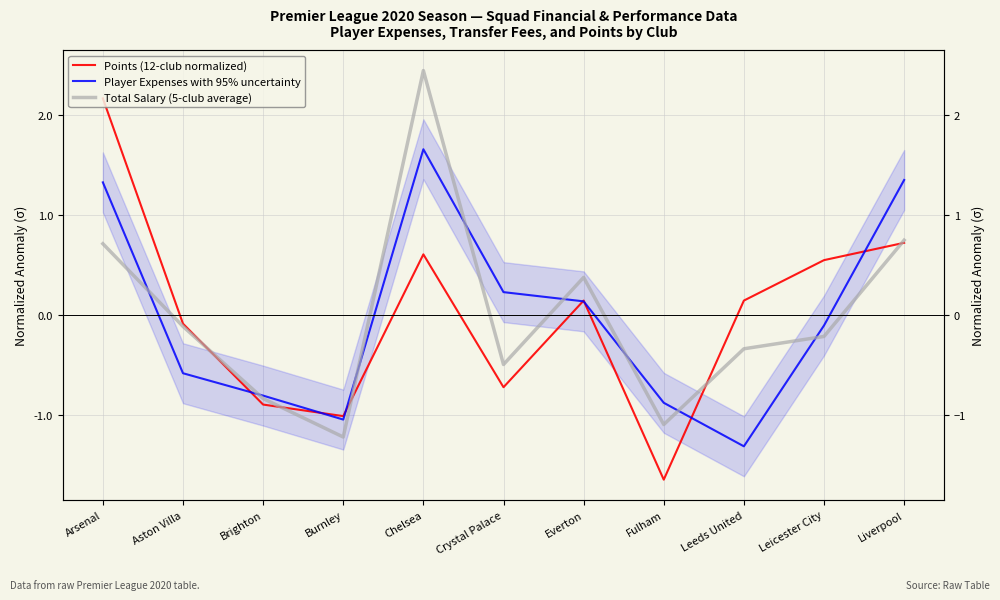

Is the value of Player Expenses with 95% uncertainty at Leeds United greater than the value of Points (12-club normalized) at Crystal Palace?

No